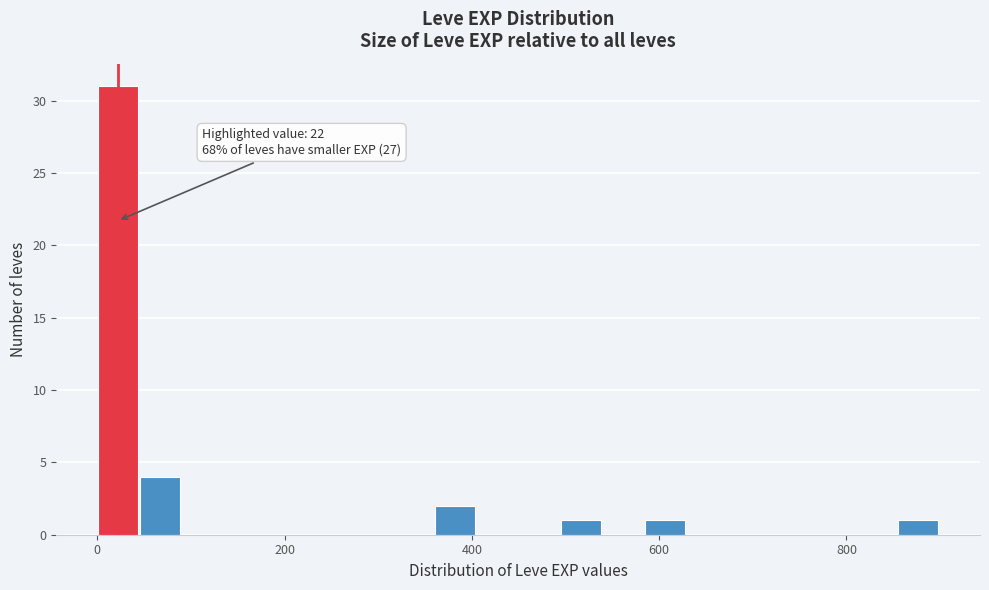

Read against the x-axis, roughly where is the centre of the tallest bar?

20